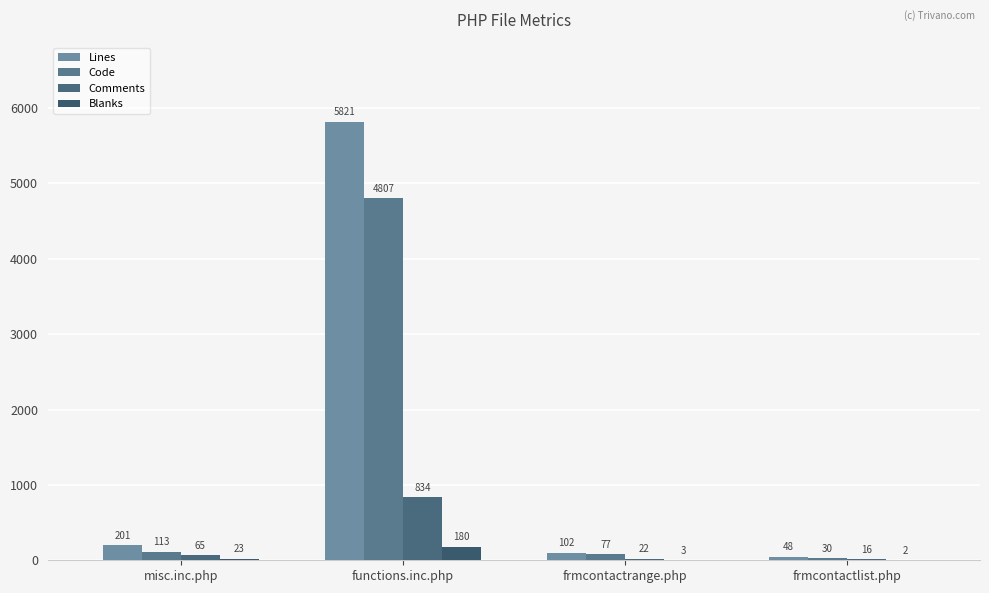

How many groups of bars are there?

4